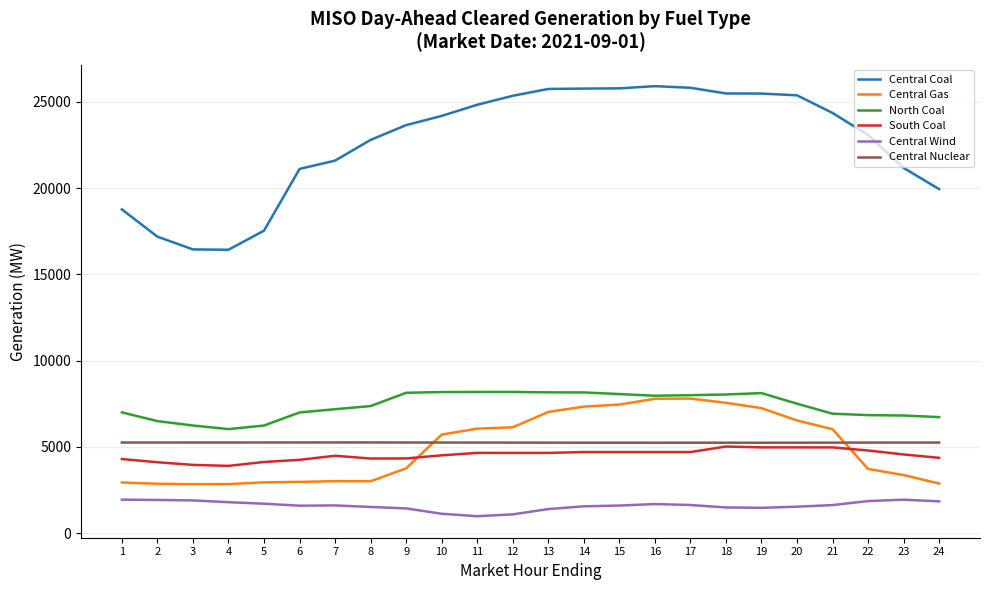

What is the minimum value for Central Nuclear?

5244.0